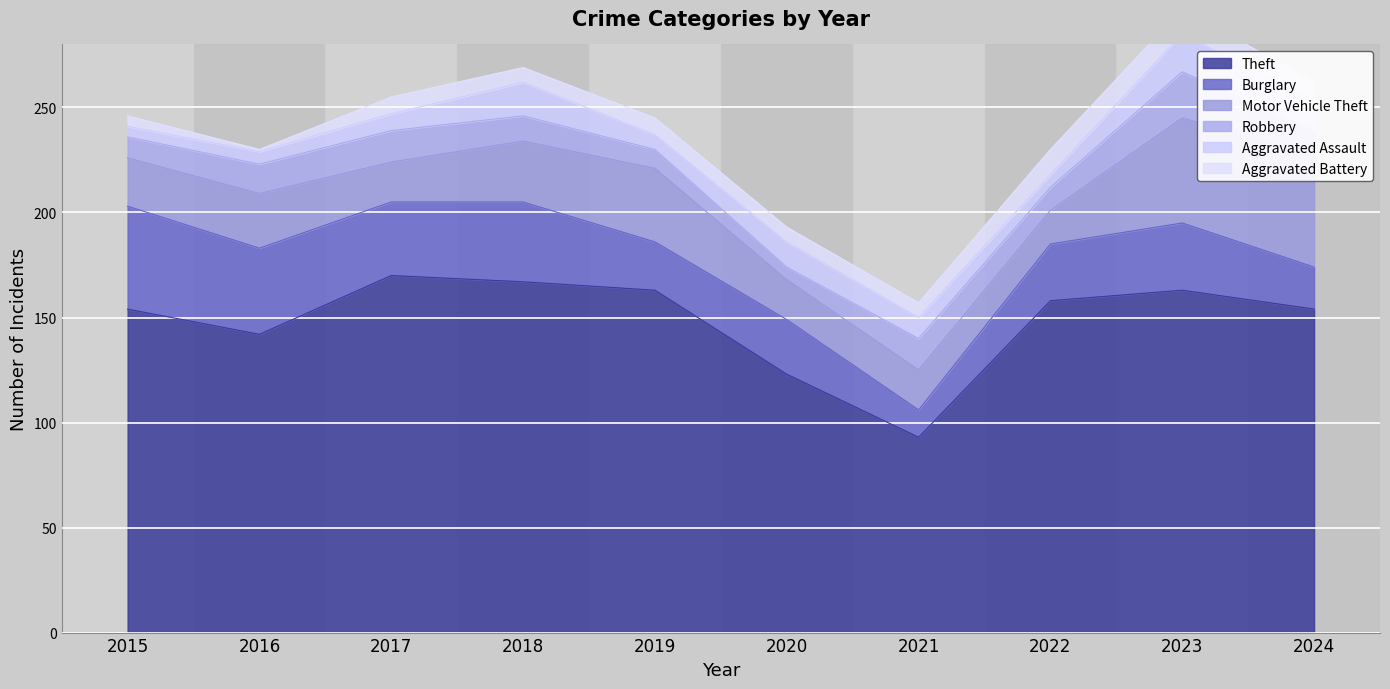

True or false: Aggravated Battery and Burglary cross at least once.

False